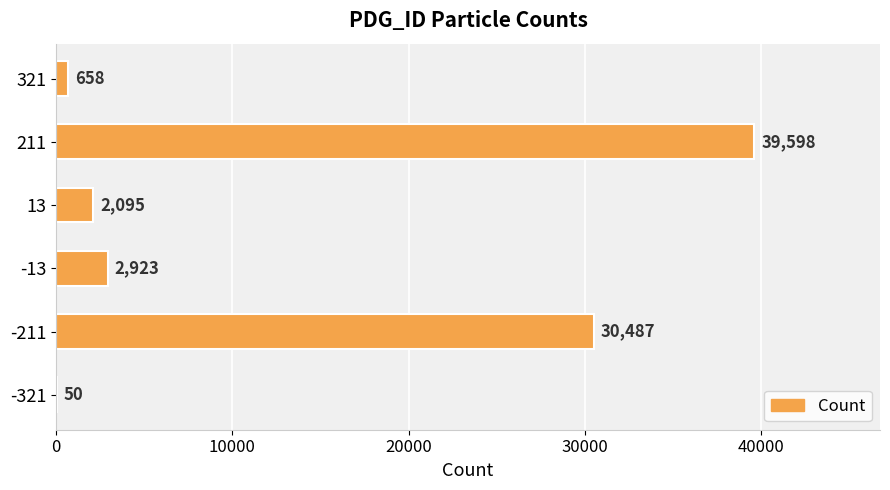

Reading bottom to top, transcribe all the data shown in this chart.

-321=50	-211=30487	-13=2923	13=2095	211=39598	321=658